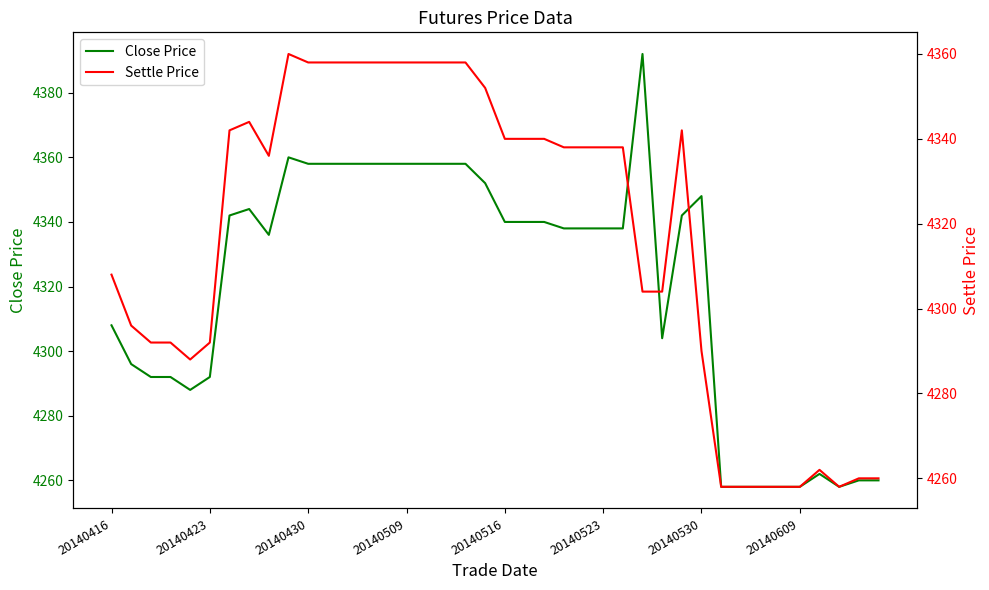

The value of Settle Price at 20140516 is 5789. True or false?

False